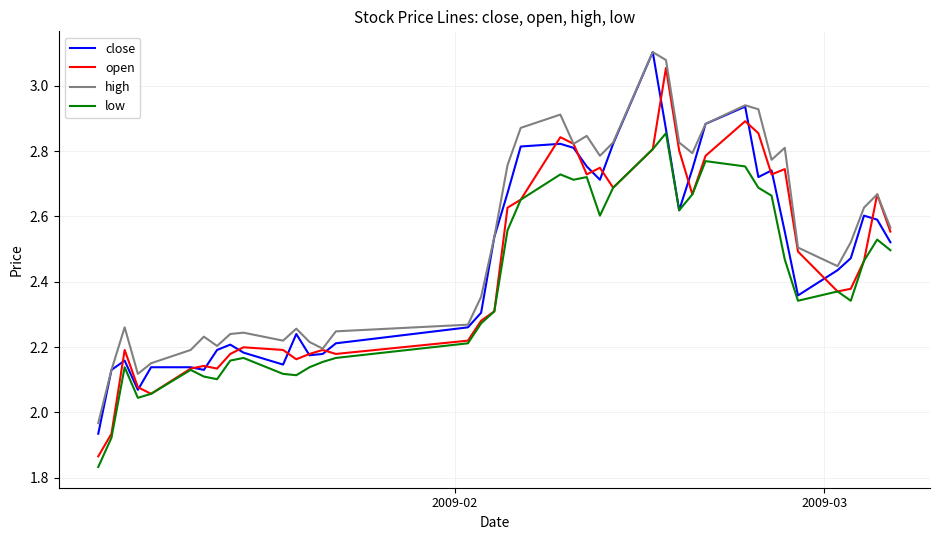

True or false: low and high cross at least once.

False